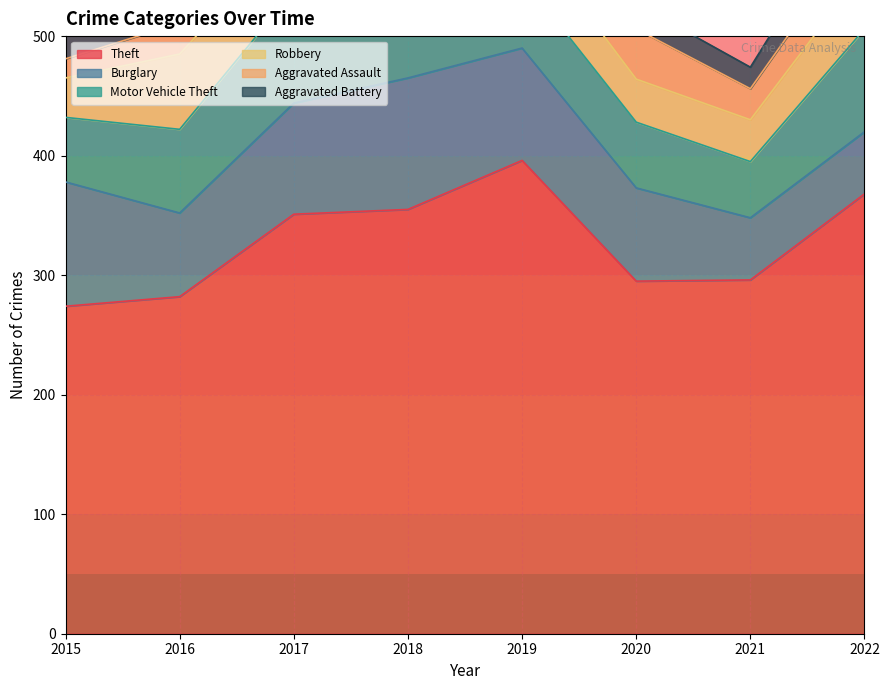

Which series has the largest range (max minus min)?

Theft